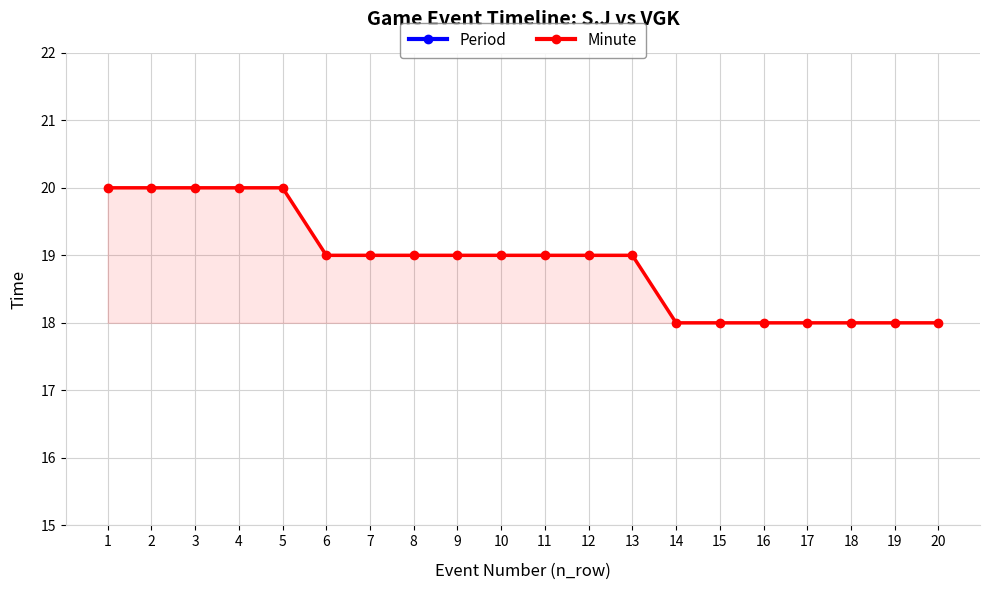

Which series has the widest spread of values?

Minute